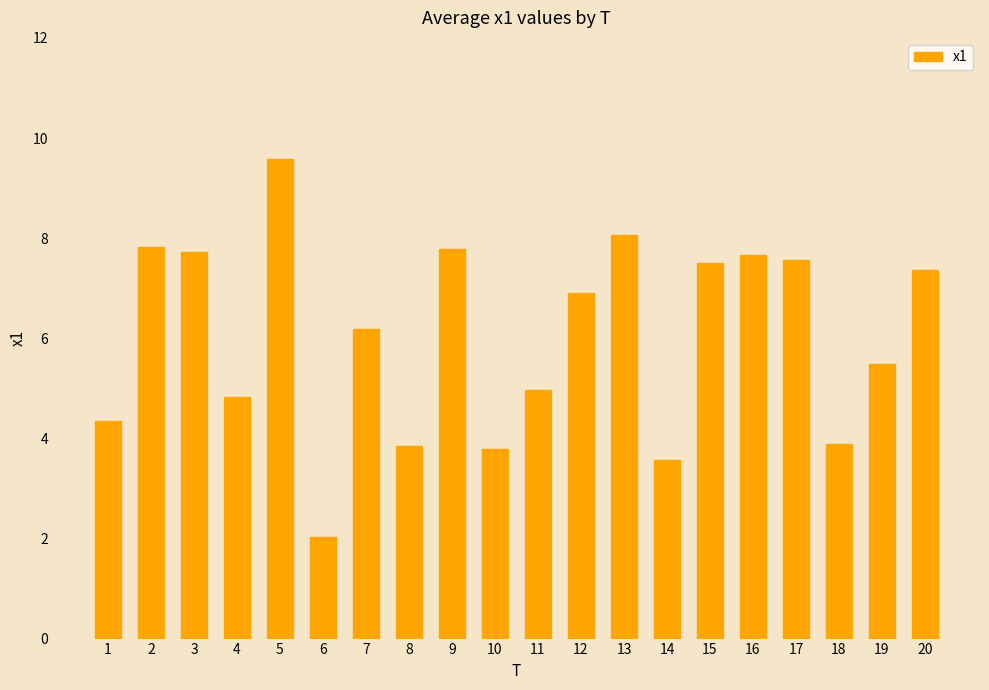

What value does the data have at 7?

6.2